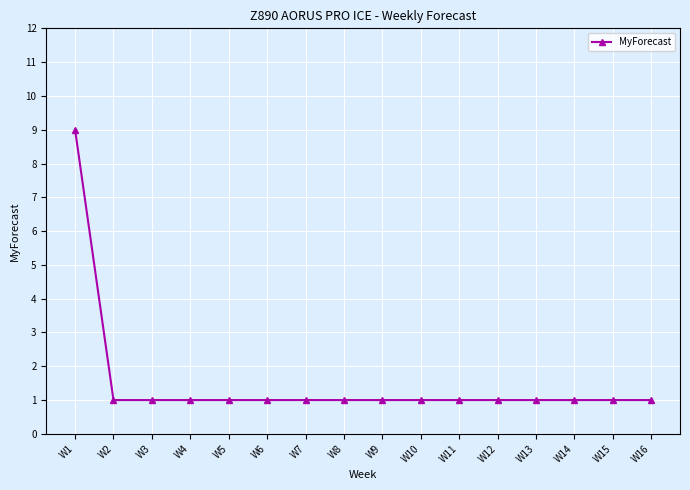

How many lines are shown in the chart?

1